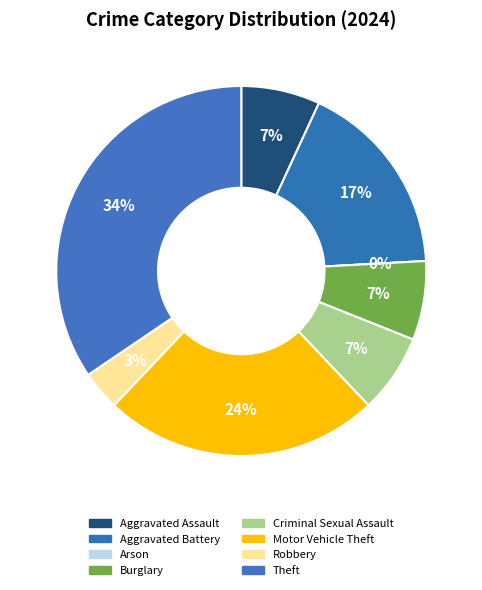

To the nearest percent, what percentage of the pie is Motor Vehicle Theft?

24%